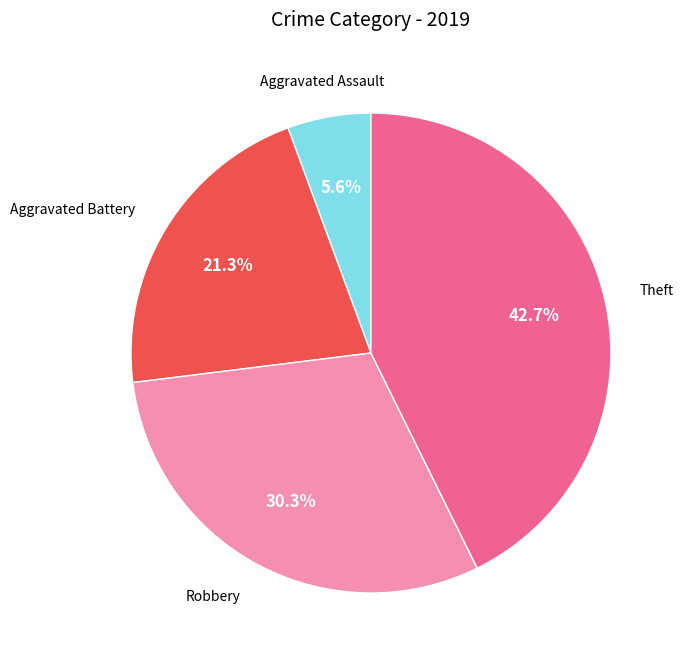

Is there a majority slice in this chart?

No